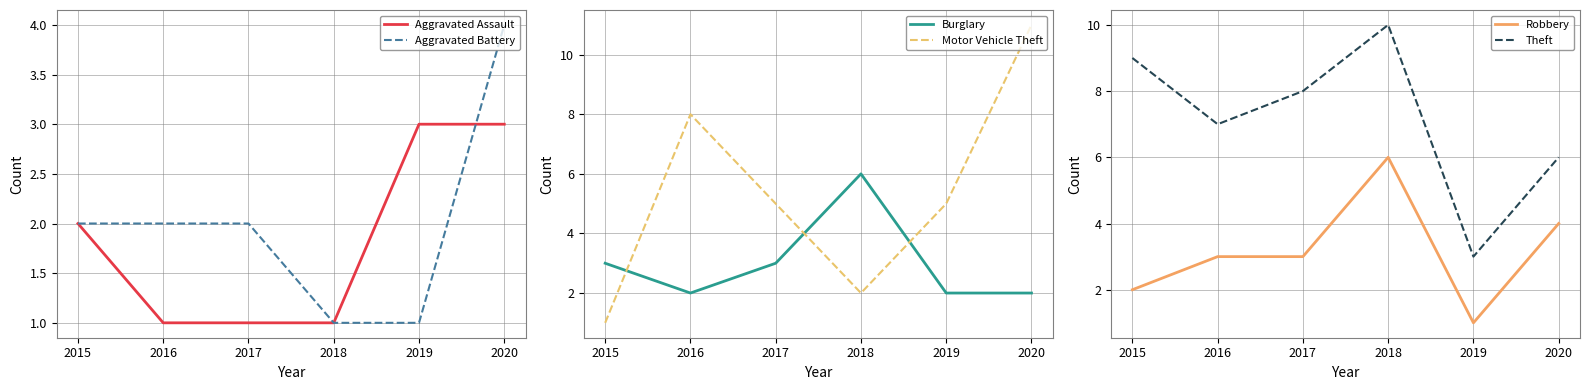

Count the number of categories in the chart.

6